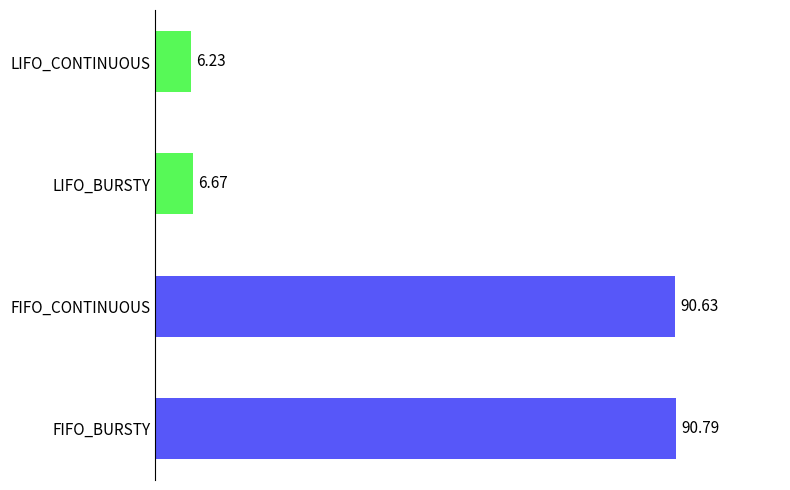

At which label is the value closest to 48?

LIFO_BURSTY